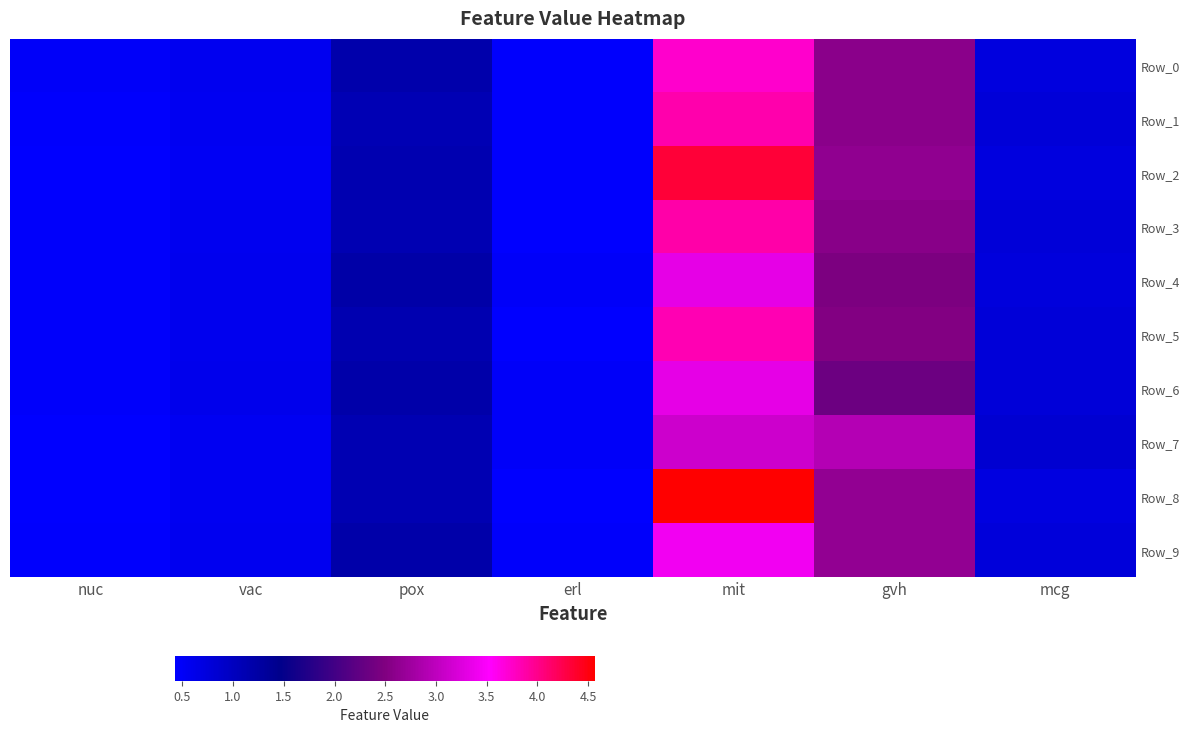

Which series has the largest total across all categories?

Row_8